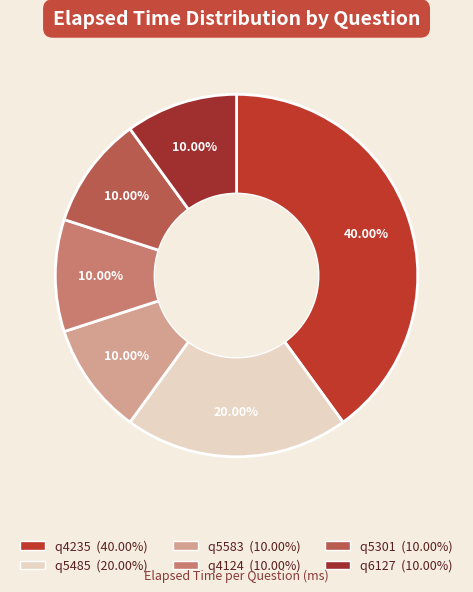

To the nearest percent, what is the difference between the largest and smallest slice percentages?

30%